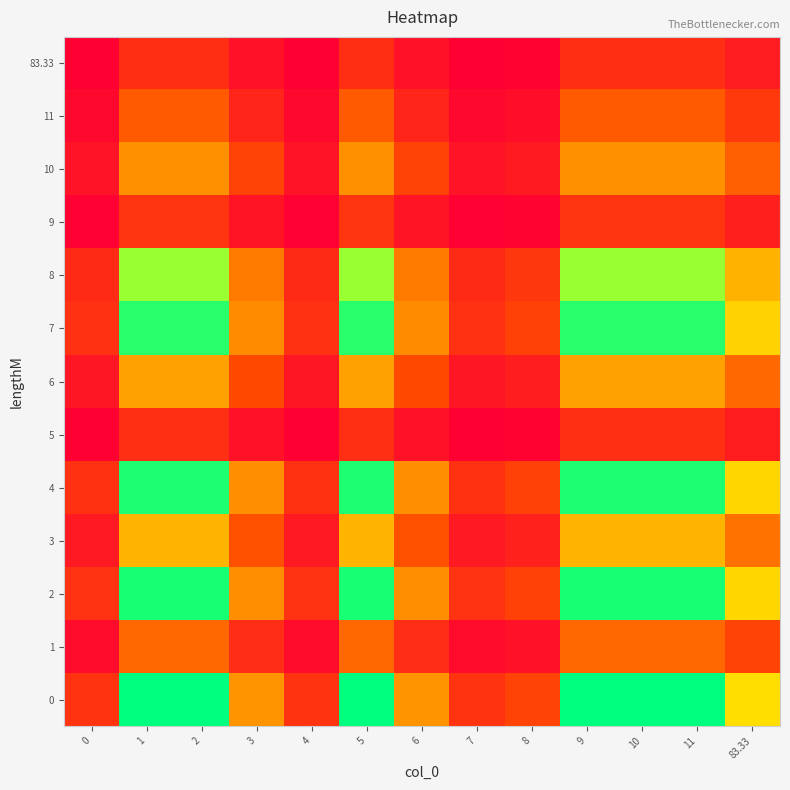

What is the greatest value displayed?

5.0